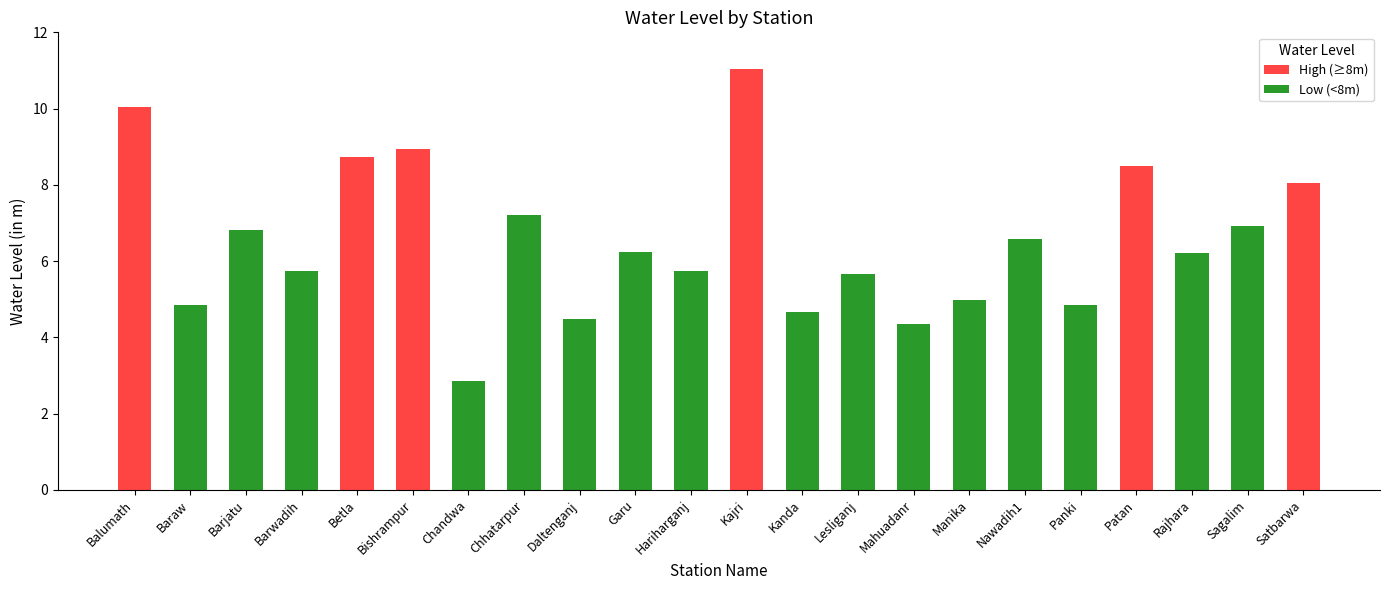

Is it true that the value at Rajhara is 4.0?

False